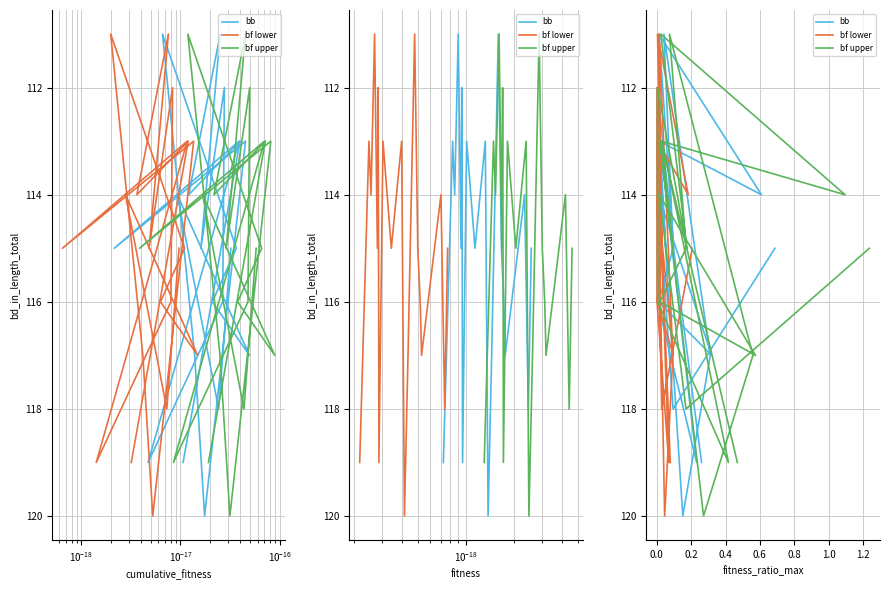

What are all the series names shown in the legend?

bb, bf lower, bf upper